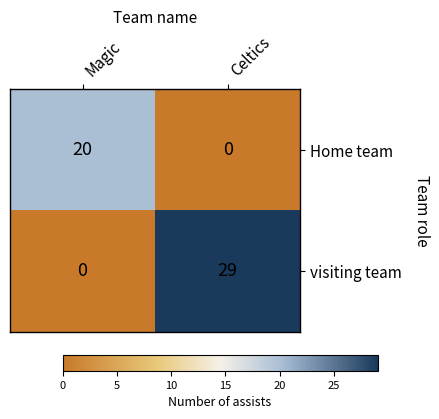

Between Magic and Celtics, which series saw the biggest shift?

visiting team